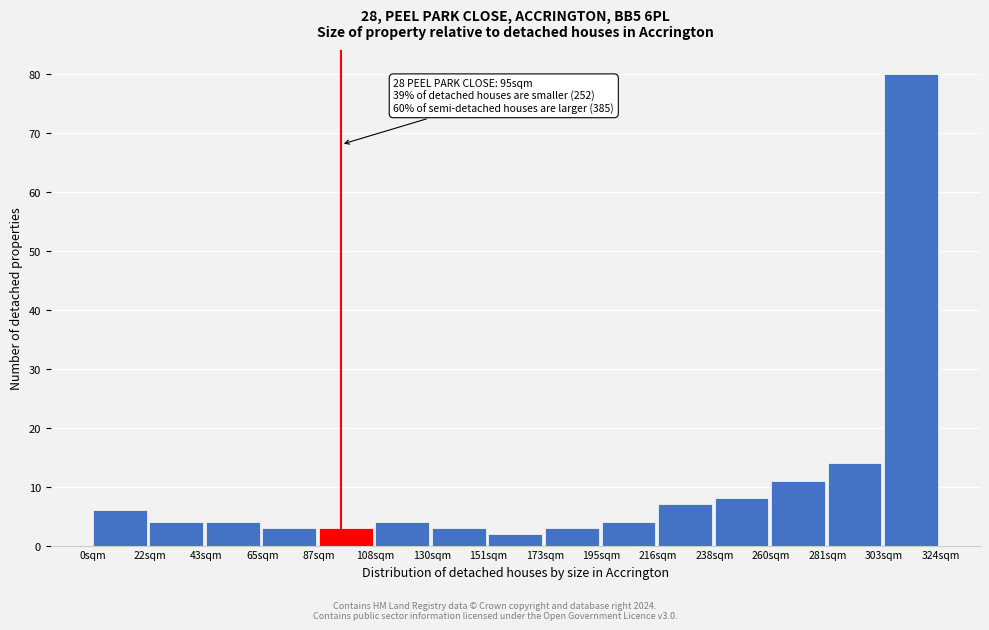

Over which range of the x-axis is the bar tallest?

305 to 325